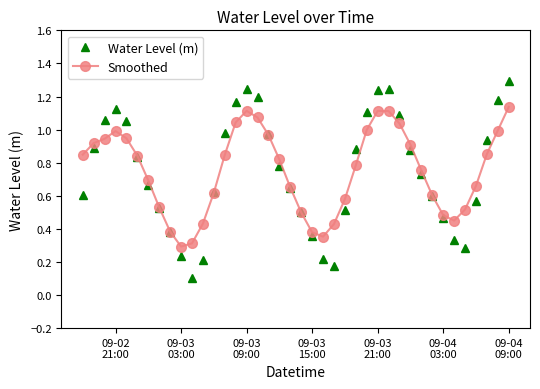

Rank the series by their maximum value, from lowest to highest.

Smoothed, Water Level (m)